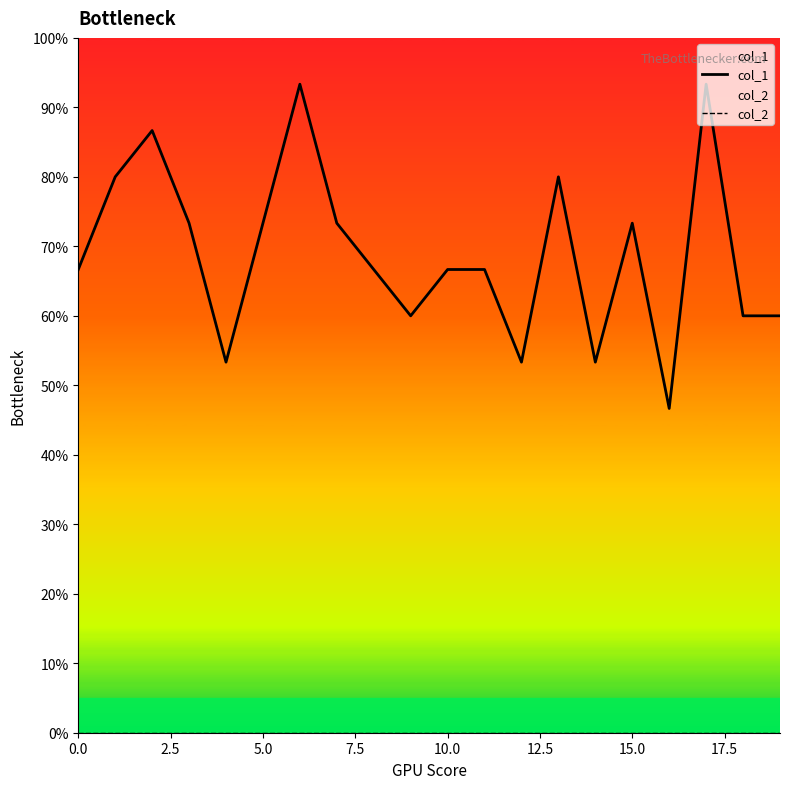

What is the label of the 19th point from the left?

18